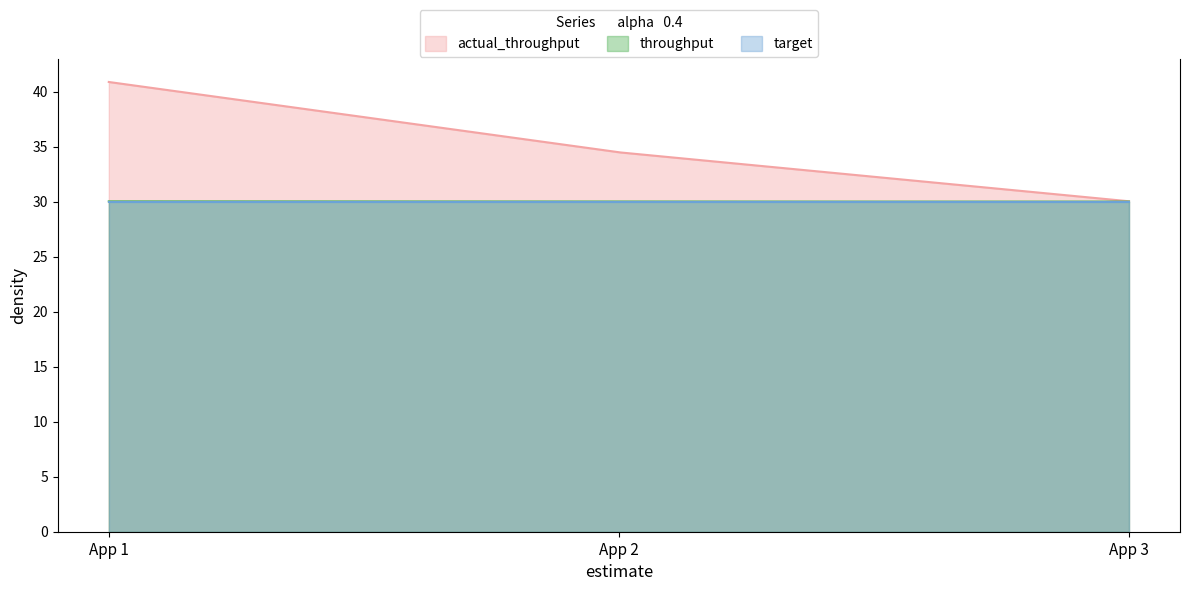

At which category does the chart reach its peak across all series?

App 1